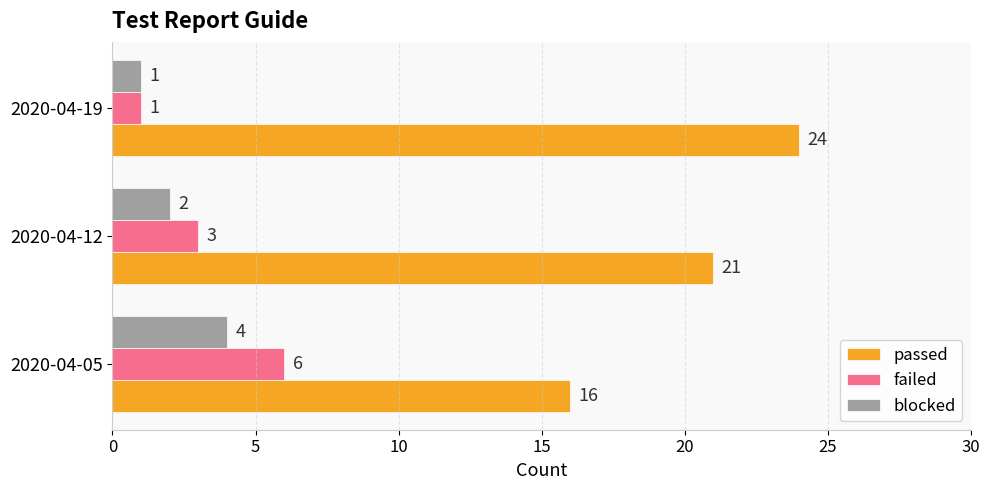

The value of passed at 2020-04-05 is 16. True or false?

True